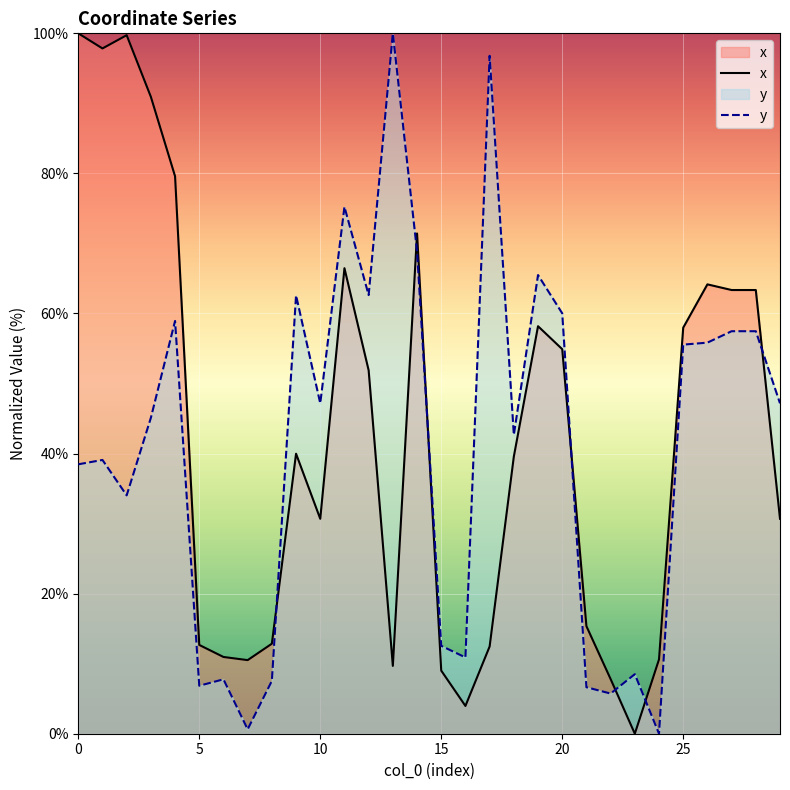

What is the approximate value of x at 10?

30.7